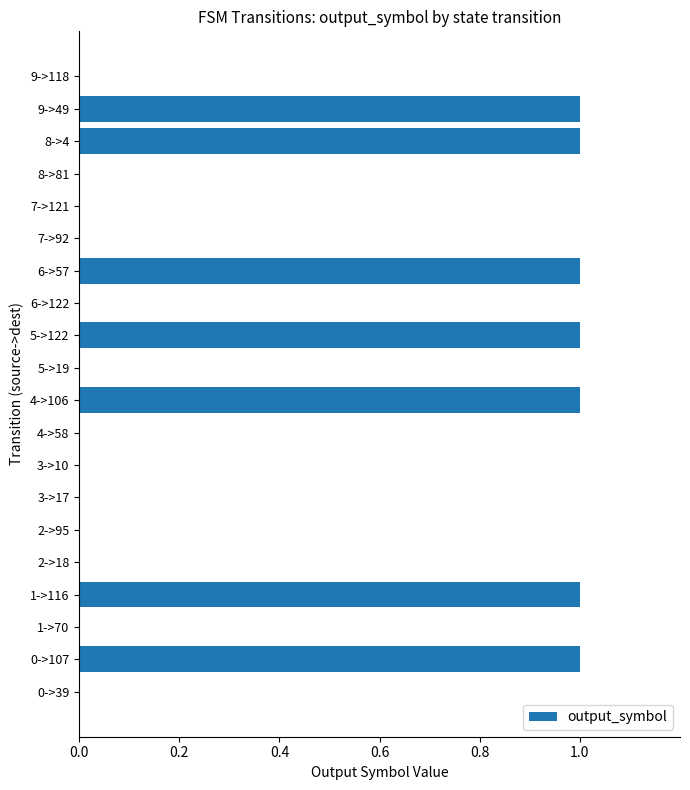

What is the change in value from 3->10 to 8->4?

+1